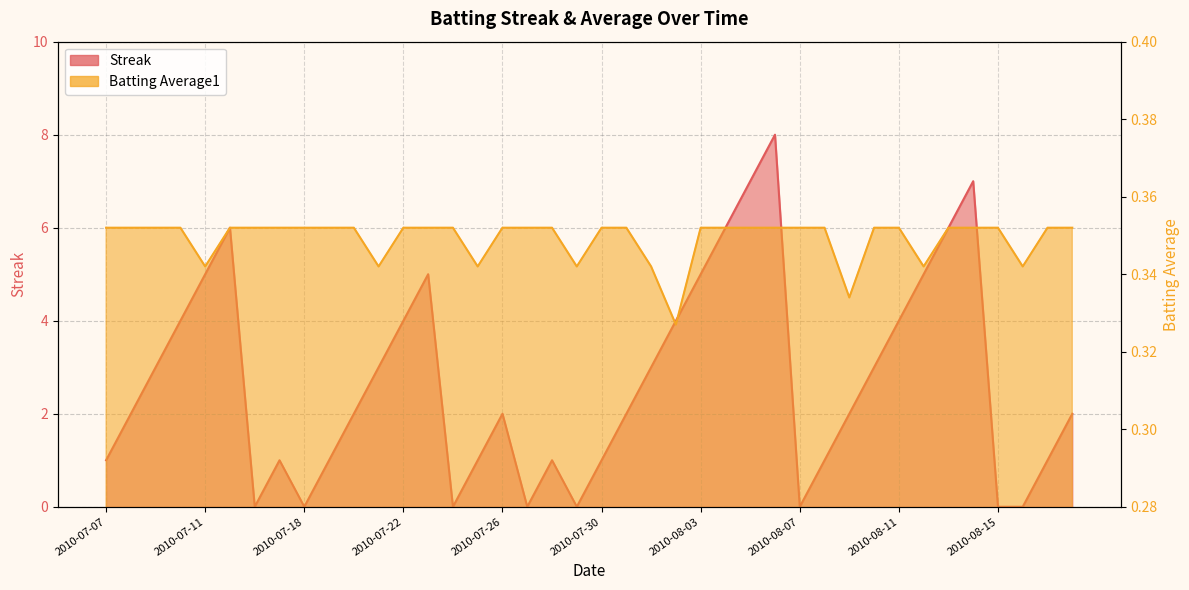

List the series in order of their peak value, lowest first.

Batting Average1, Streak